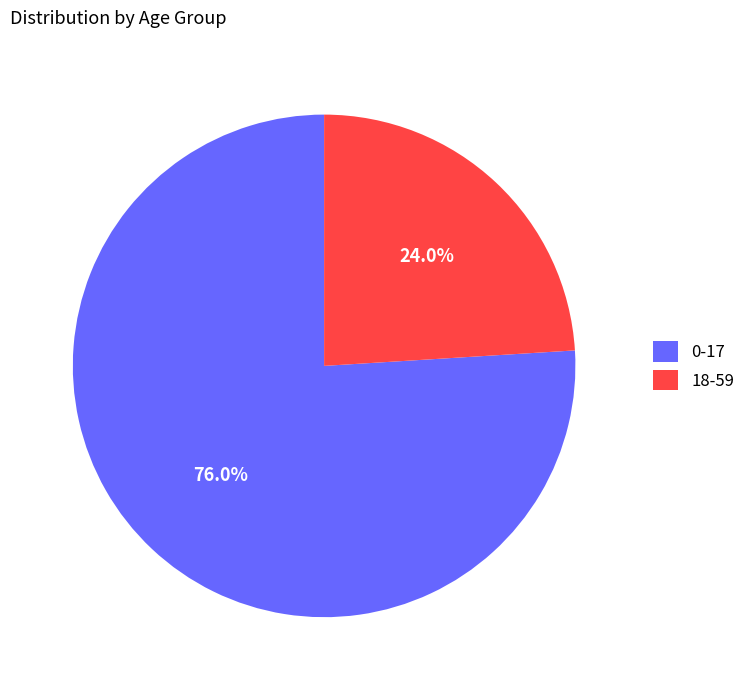

How many segments does this pie chart have?

2